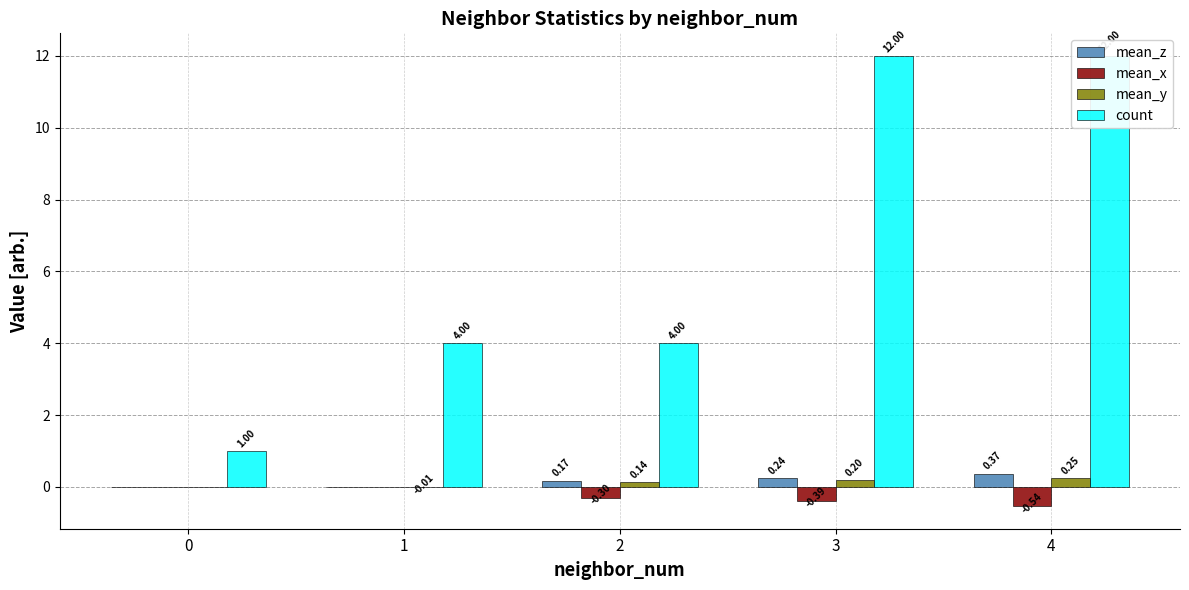

How many data points in mean_z are above 0?

3